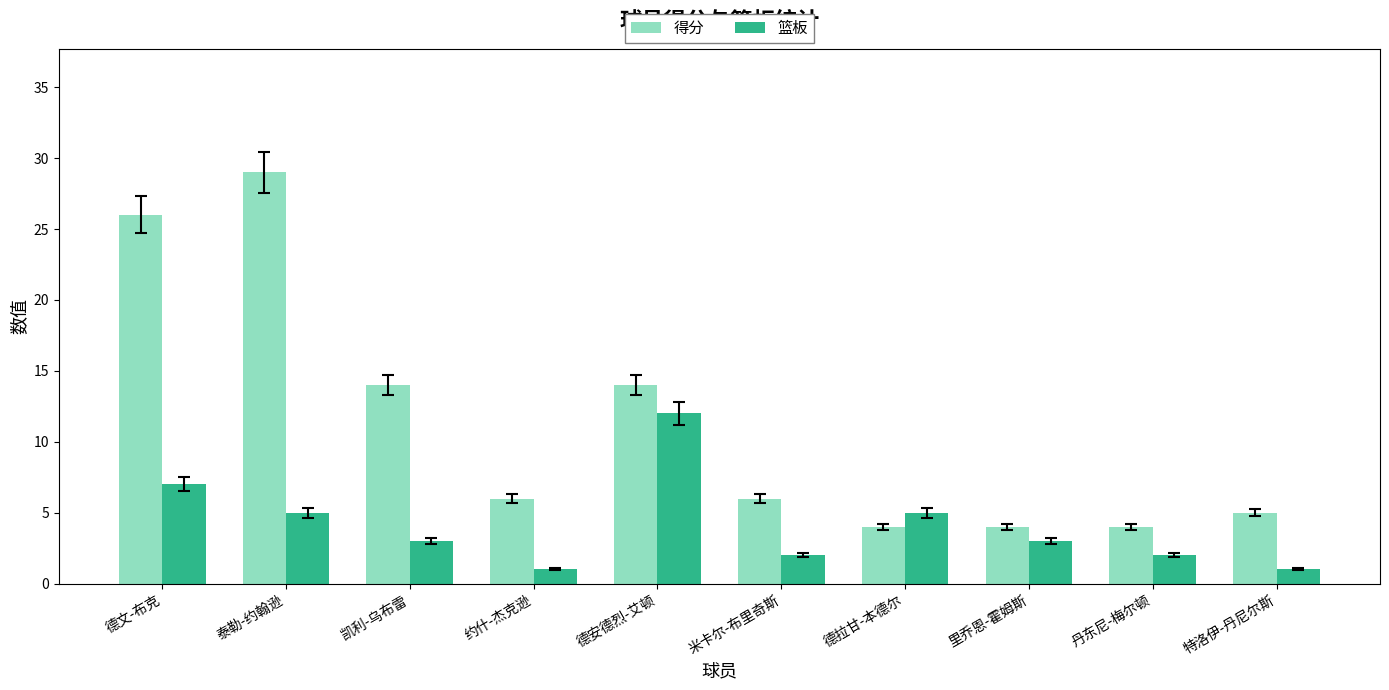

Which series has the widest spread of values?

得分